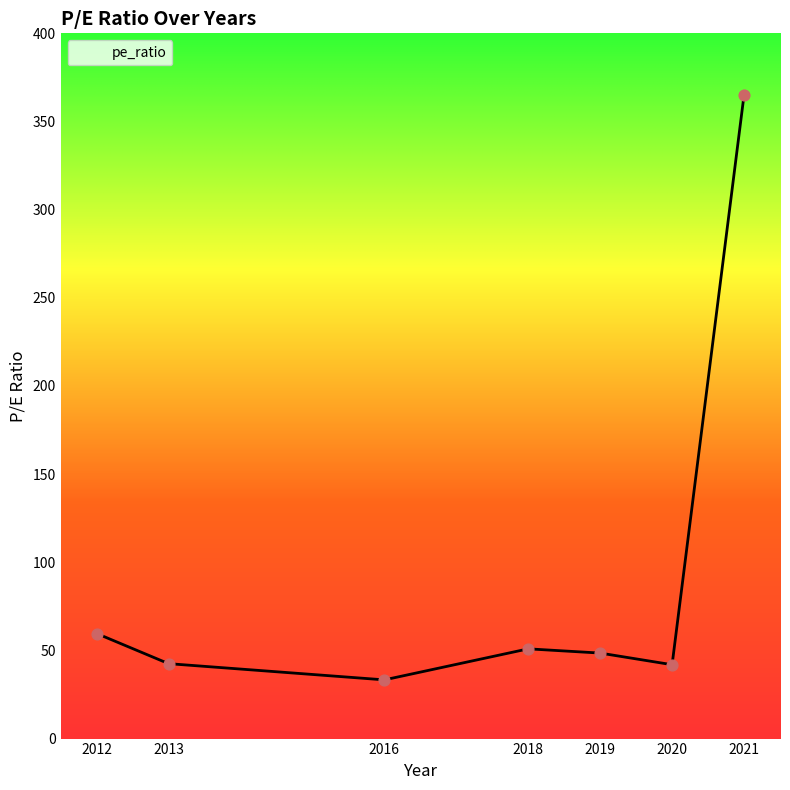

Approximately how many times larger is the value at 2020 compared to 2019?

0.9